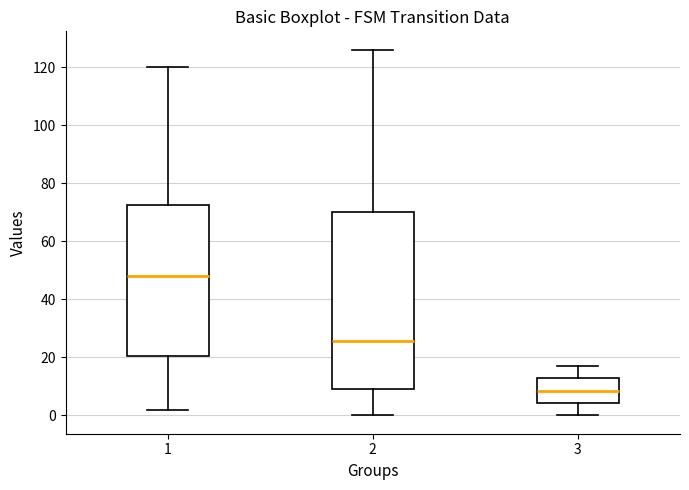

Comparing the boxes themselves (not the whiskers), which one is the tallest?

2